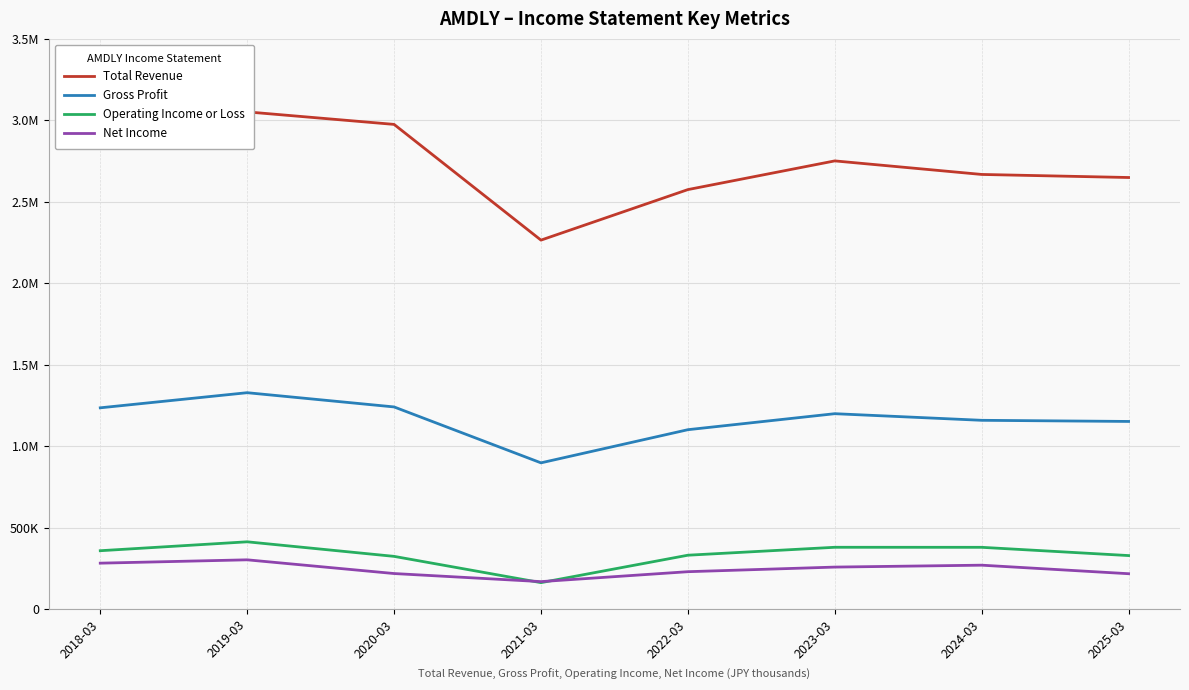

What is the sum of all Net Income values?

1938600